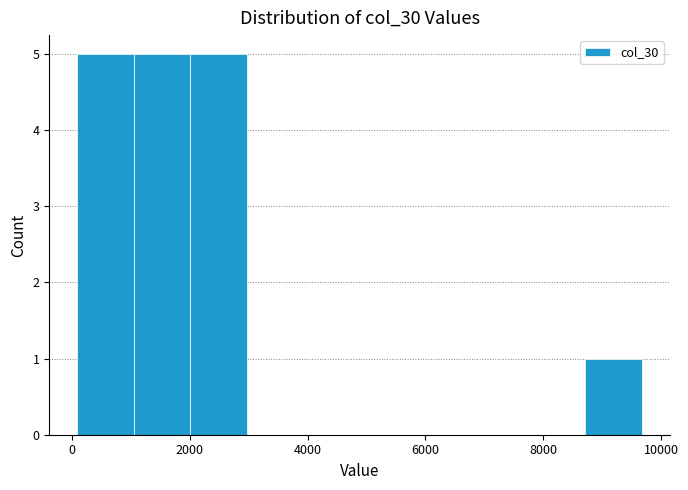

How tall is the bar that spans 1000 to 2000 on the x-axis? Neither the bar edges nor the heights are printed on the chart, so give them approximately, as read against the axes.

5